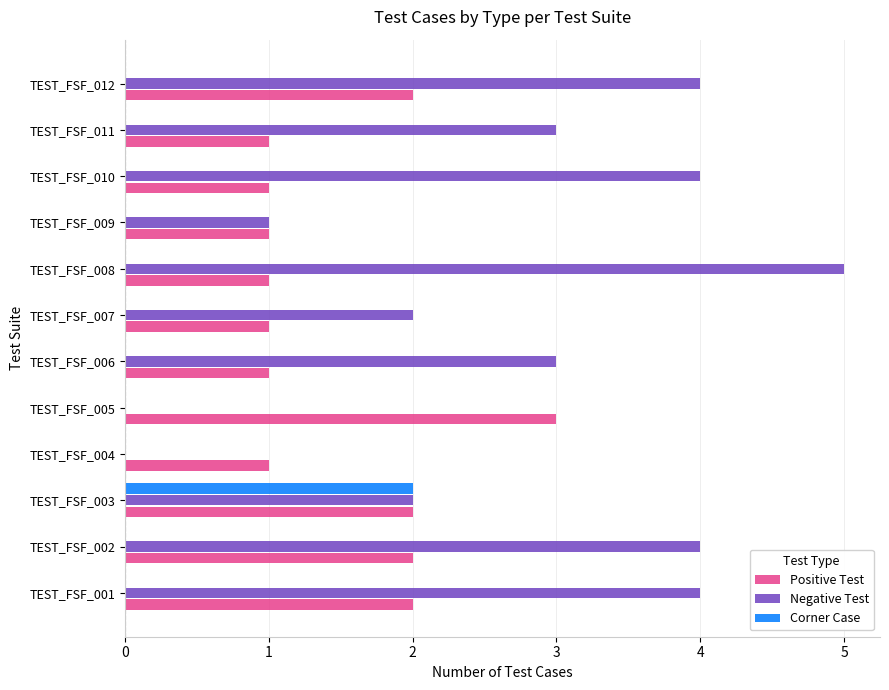

The value of Corner Case at TEST_FSF_002 is 1. True or false?

False